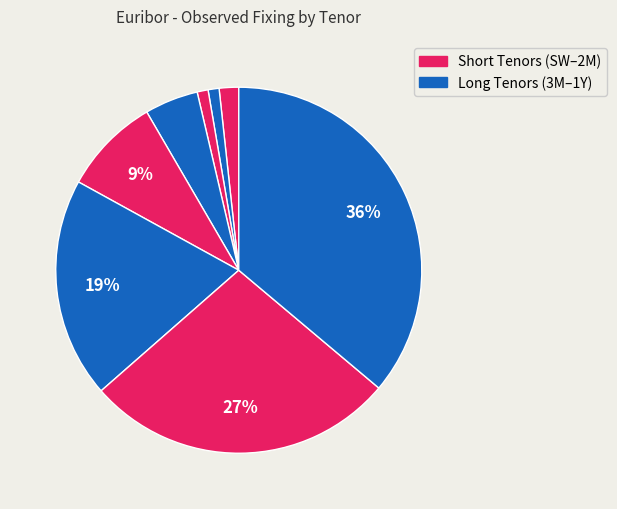

Which category has the biggest portion of the pie?

1Y